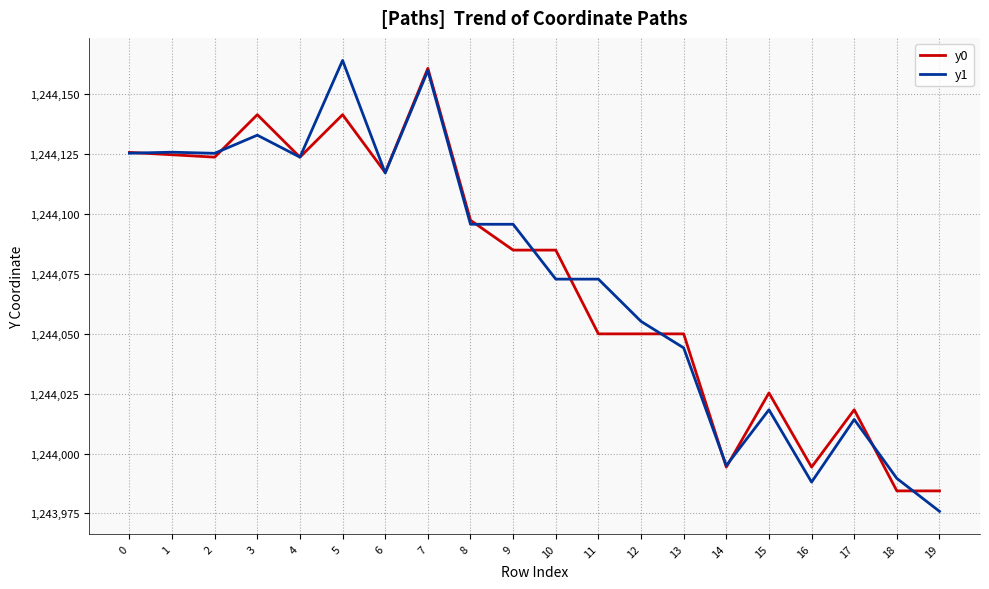

After their last crossing, which series has the higher values: y0 or y1?

y0